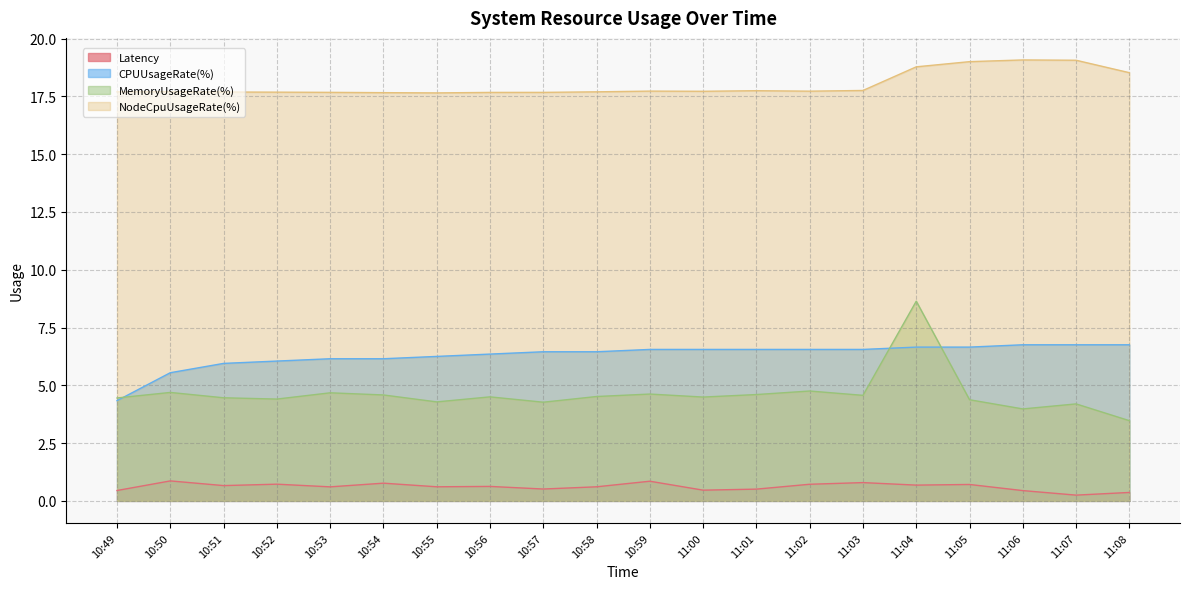

How many categories are shown in the chart?

20